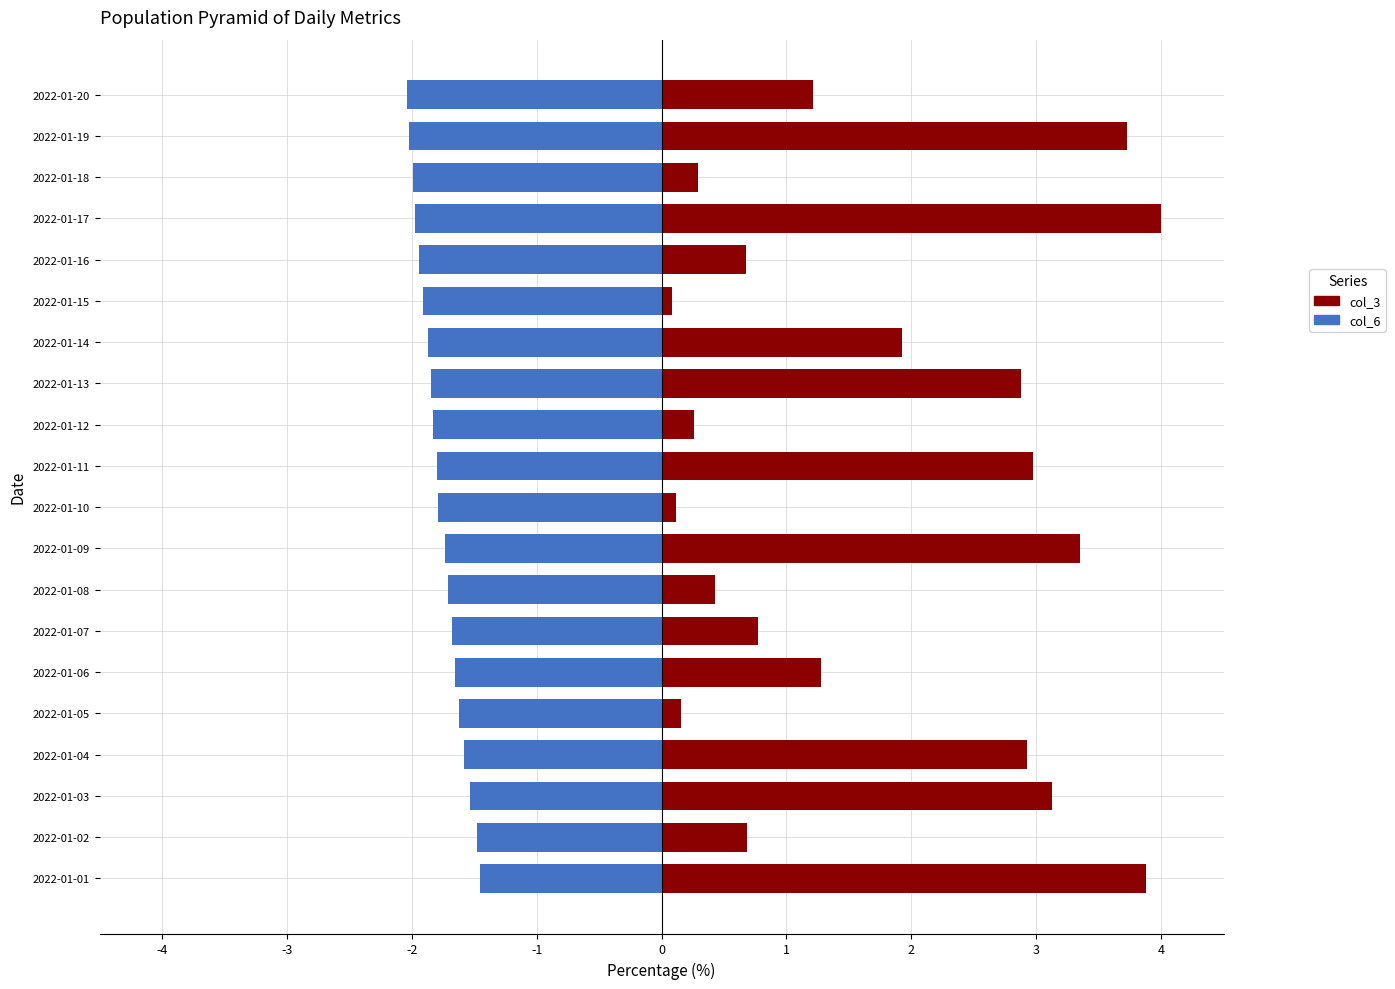

True or false: col_6 has a value of -1.8 at 2022-01-13.

True